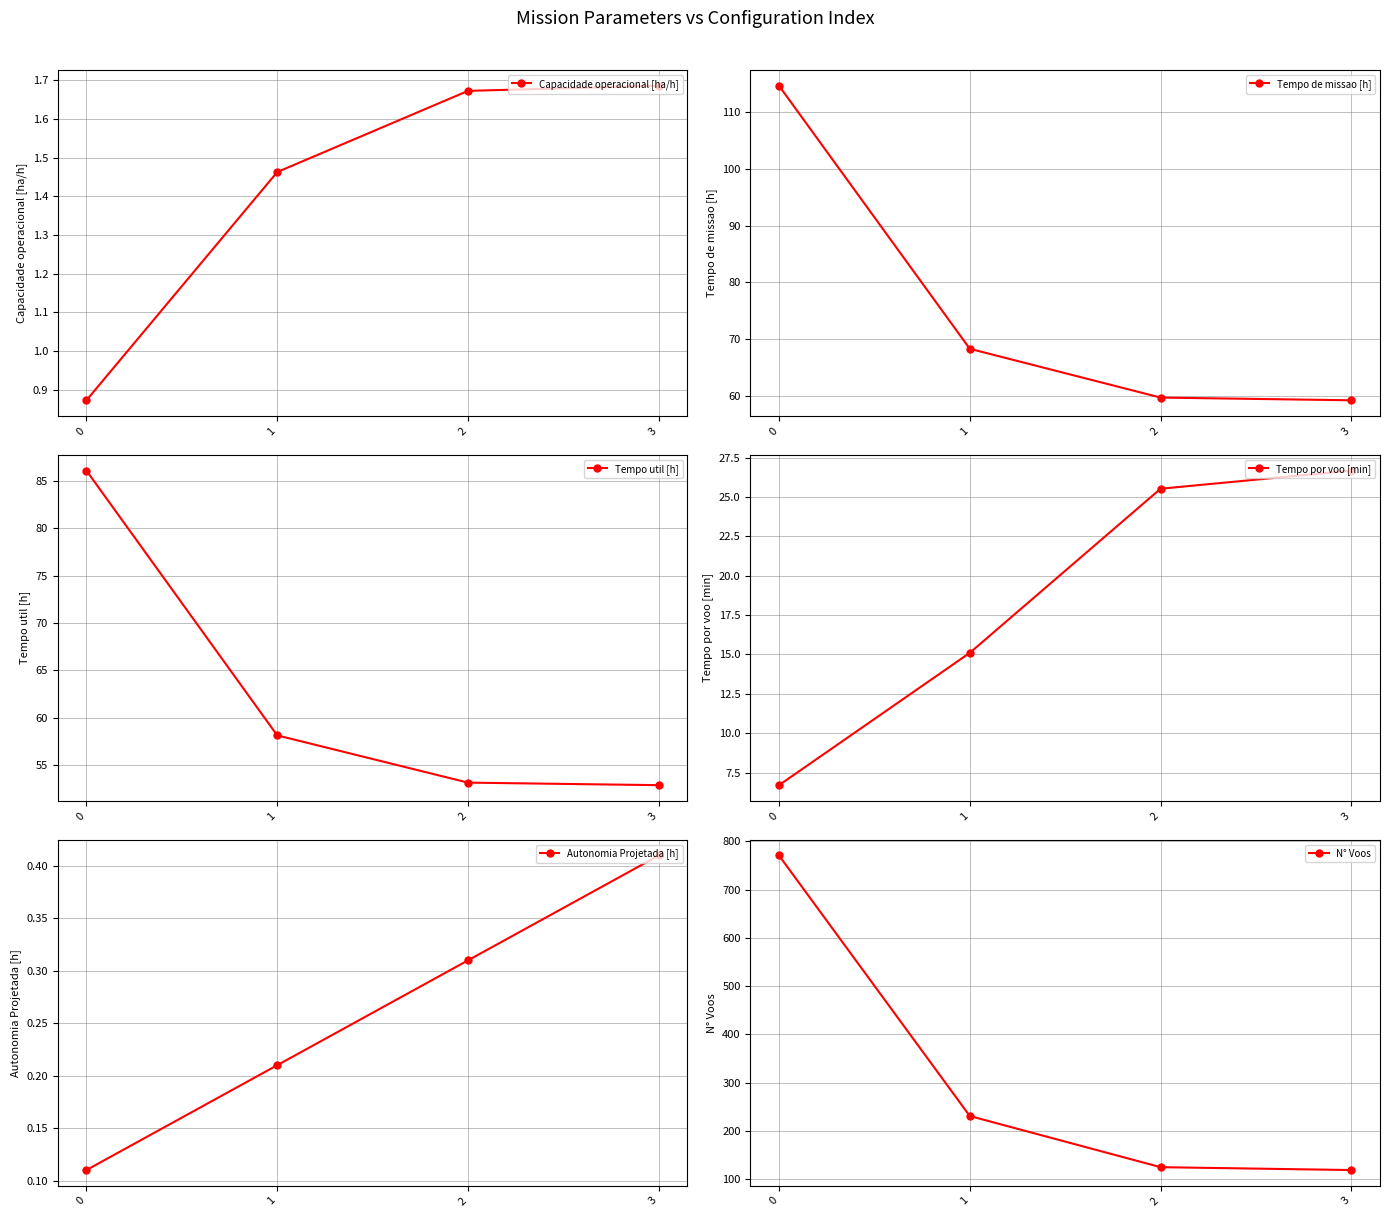

True or false: Tempo util [h] has a value of 26.4 at 2.

False